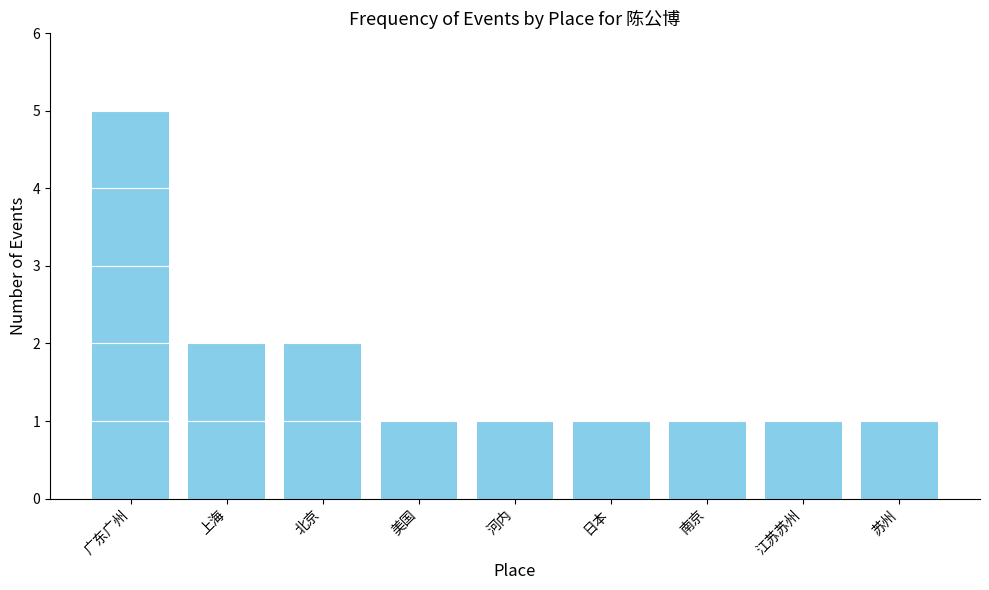

What is the minimum value shown in the chart?

1